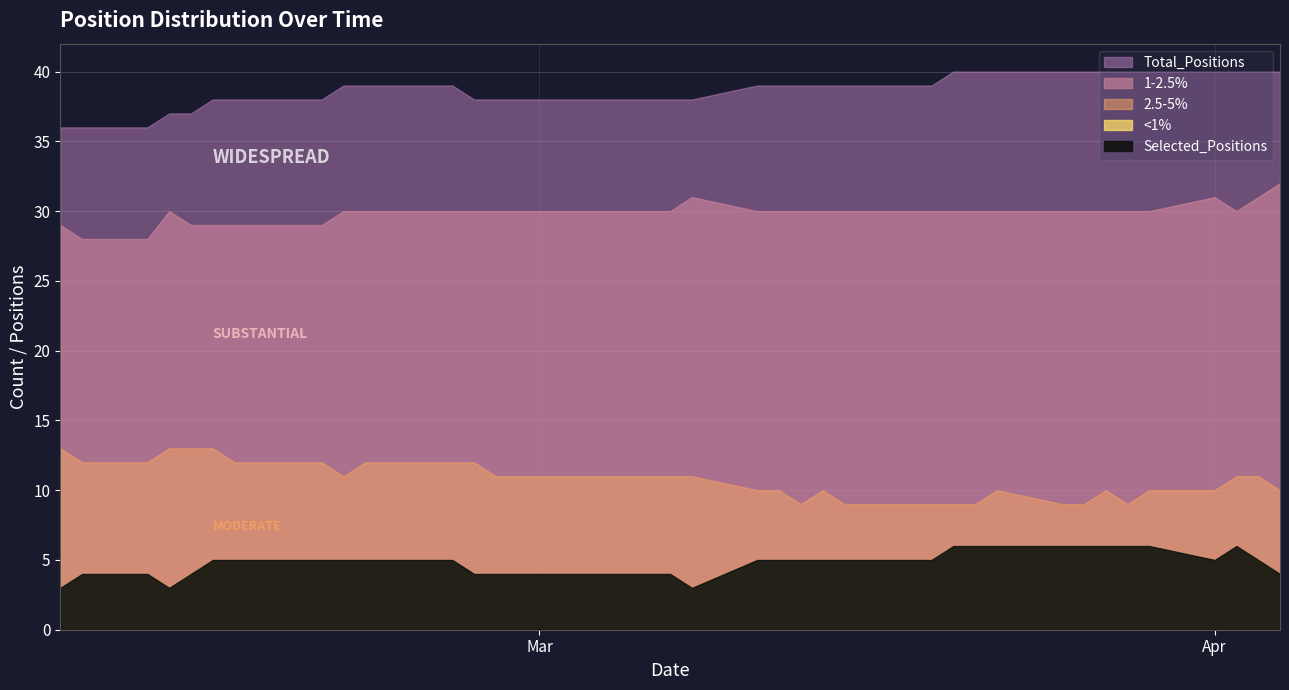

Count the 2.5-5% values in the range 10 to 12.

27